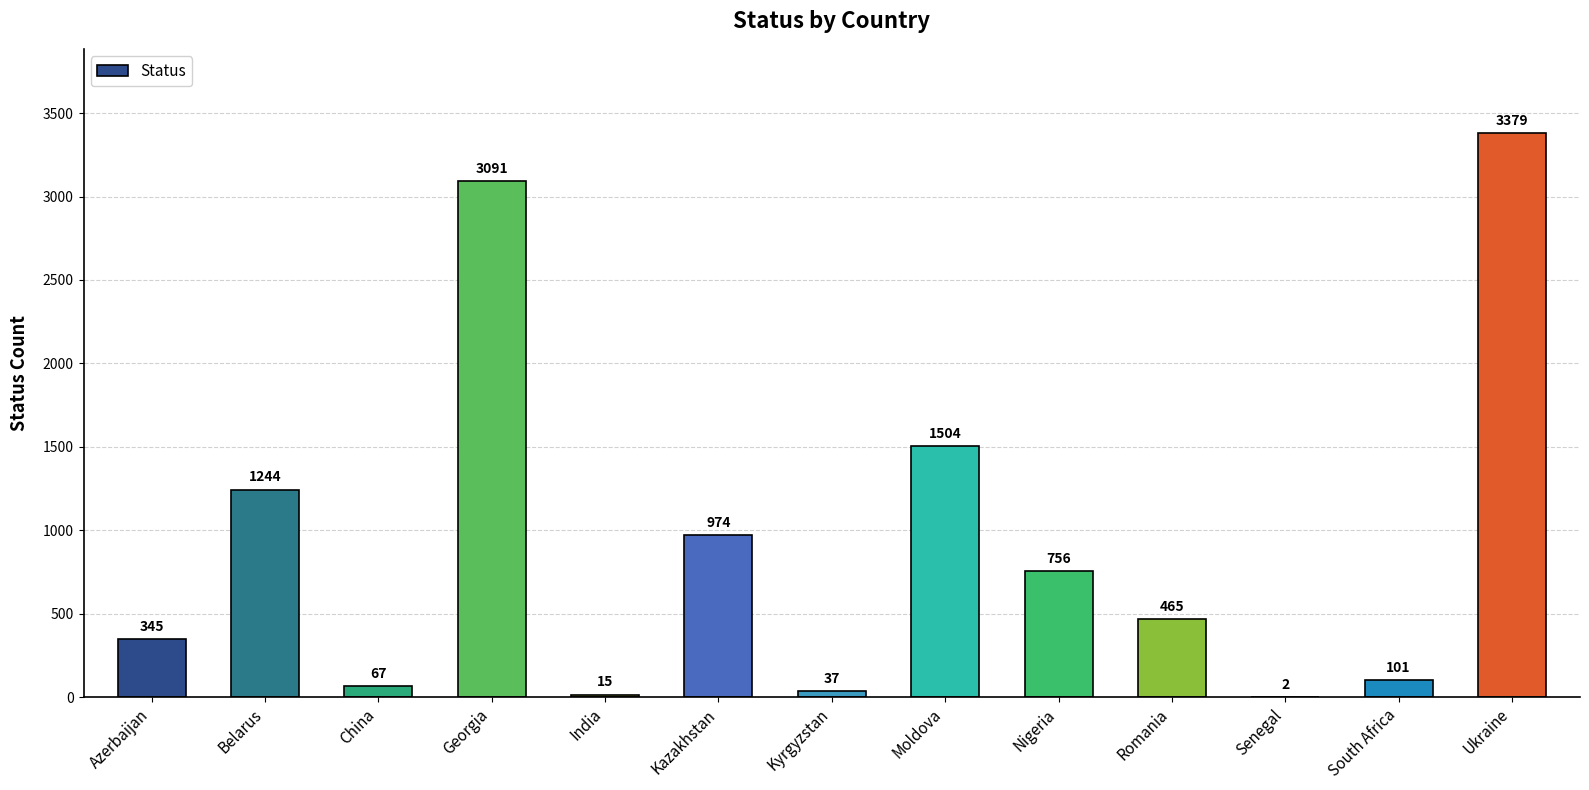

True or false: the data shows 465 at Romania.

True